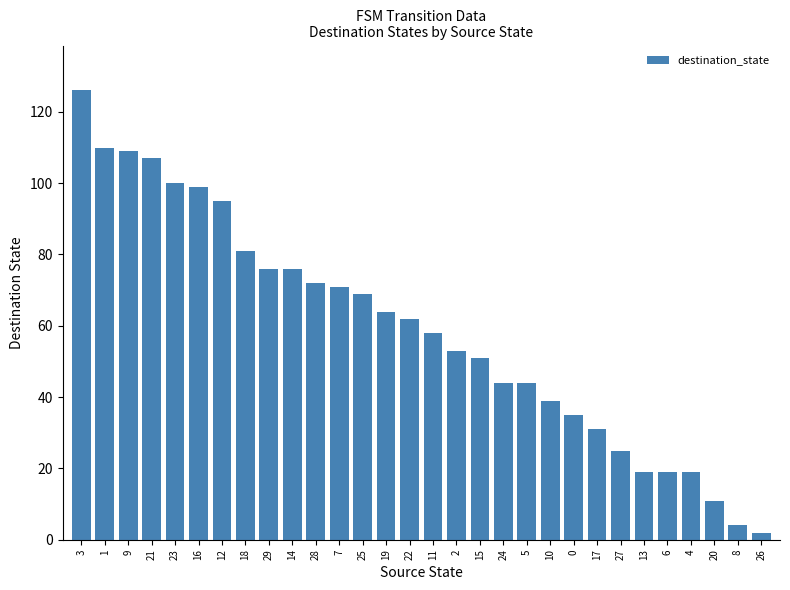

What is the value of the 16th bar from the left?

58